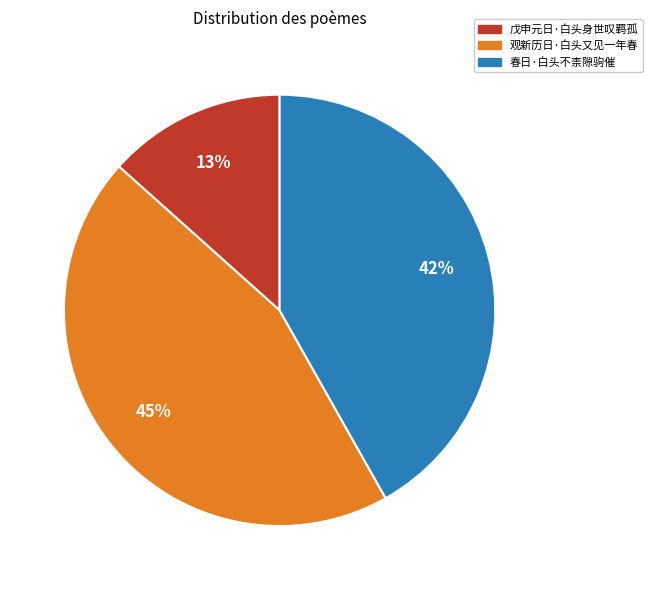

Does 春日·白头不柰隙驹催 account for over 50% of the chart?

No